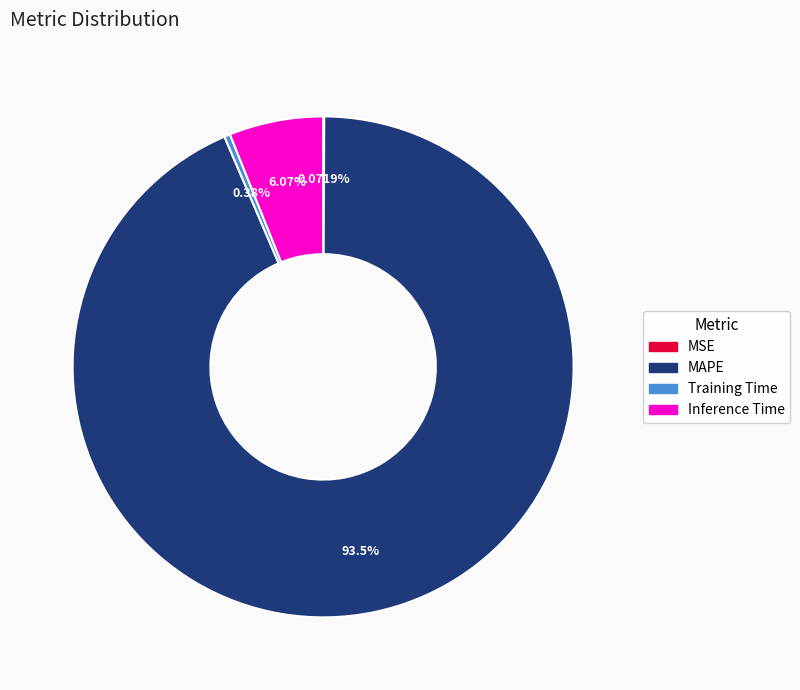

The Inference Time slice represents 19% of the pie. True or false?

False